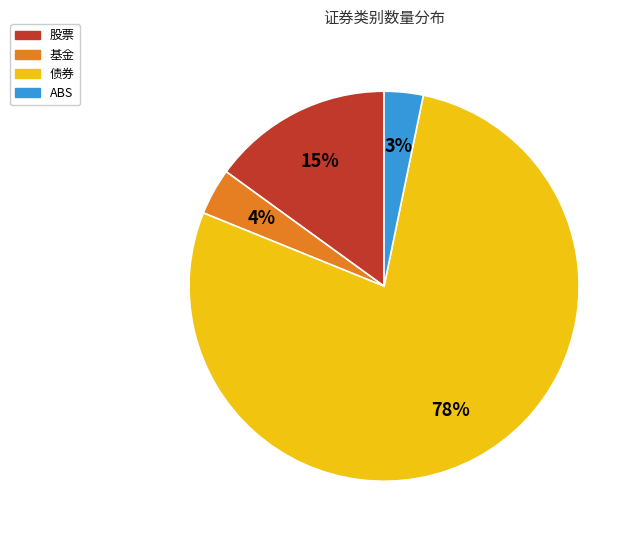

Between 基金 and 股票, which is larger?

股票